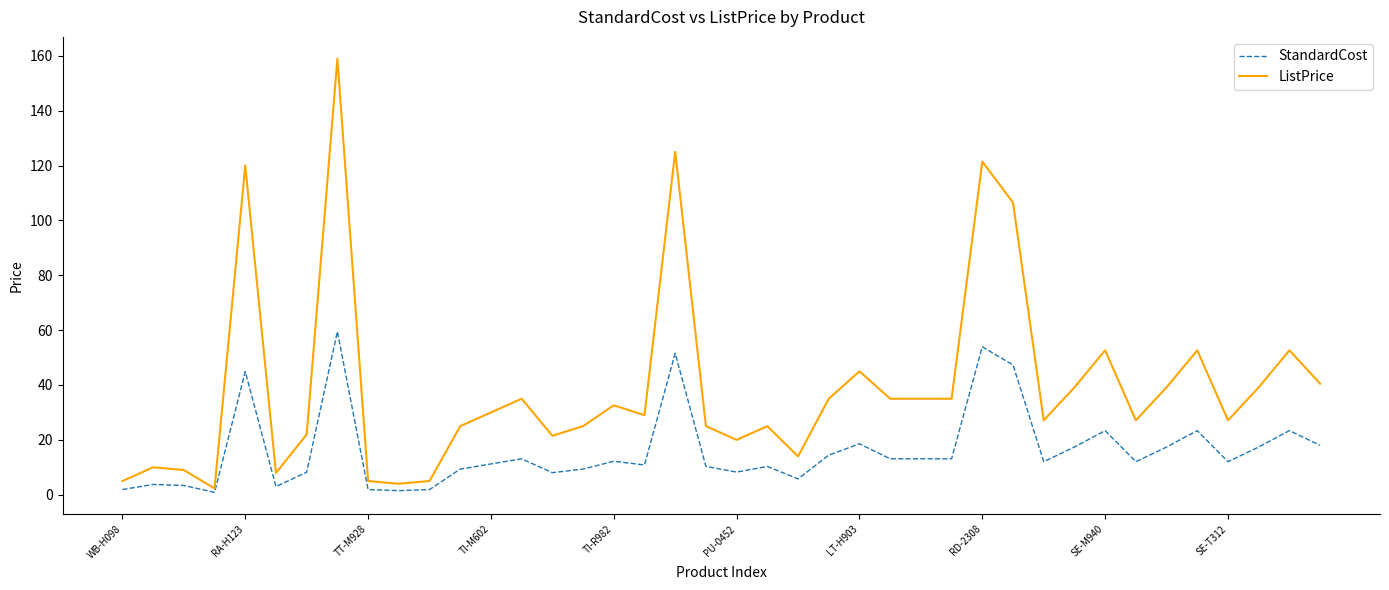

List the series in order of their overall mean, lowest first.

StandardCost, ListPrice